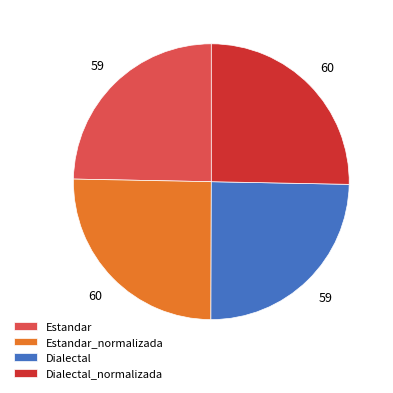

Is Dialectal the majority of the pie?

No